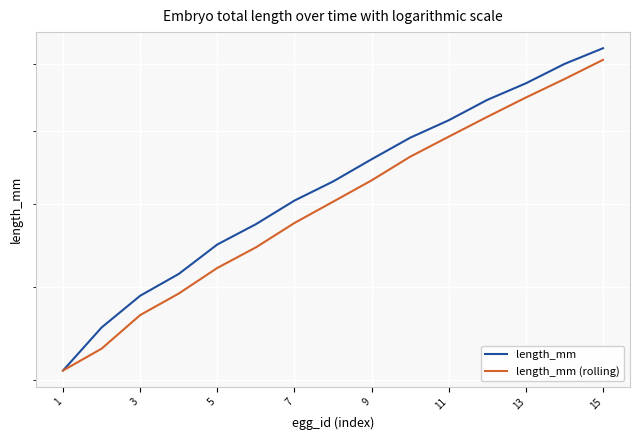

True or false: length_mm (rolling) and length_mm intersect in this chart.

False